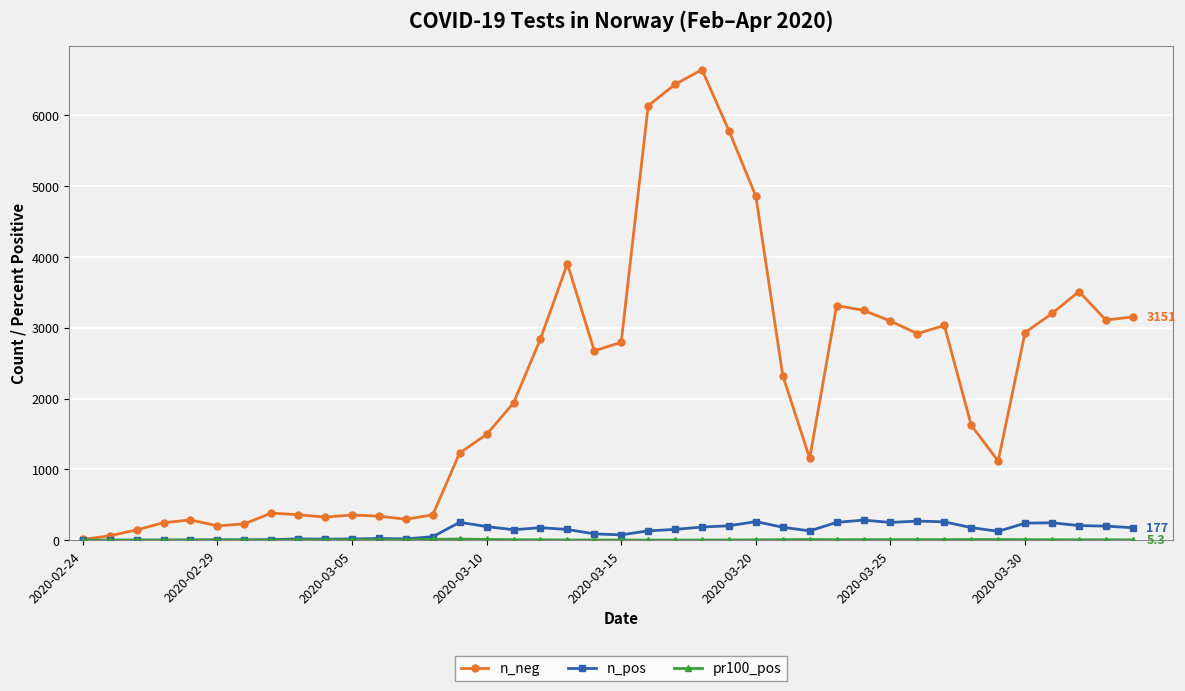

Which series has the widest spread of values?

n_neg